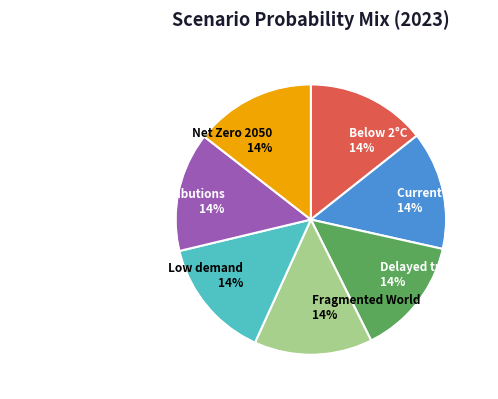

Do Fragmented World 14% and Nationally Determined Contributions 14% together represent more than half of the pie?

No